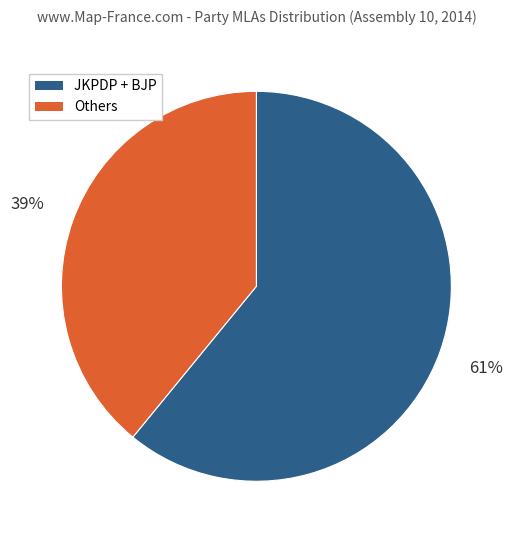

Does any single category account for the majority?

Yes